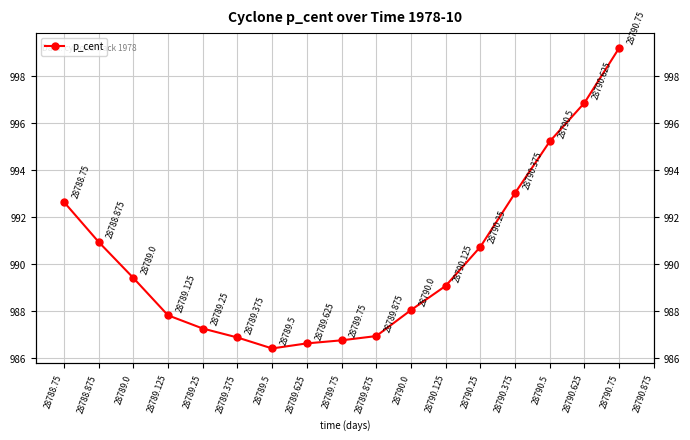

Where does the data first go above 989?

28788.75